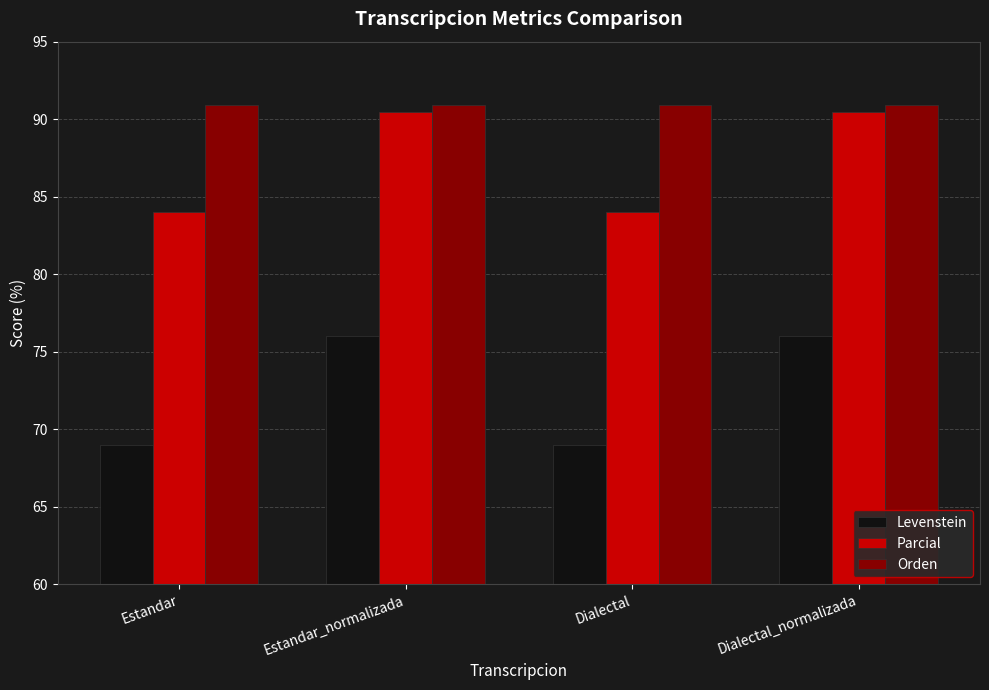

What is the highest value of the Levenstein series?

76.0